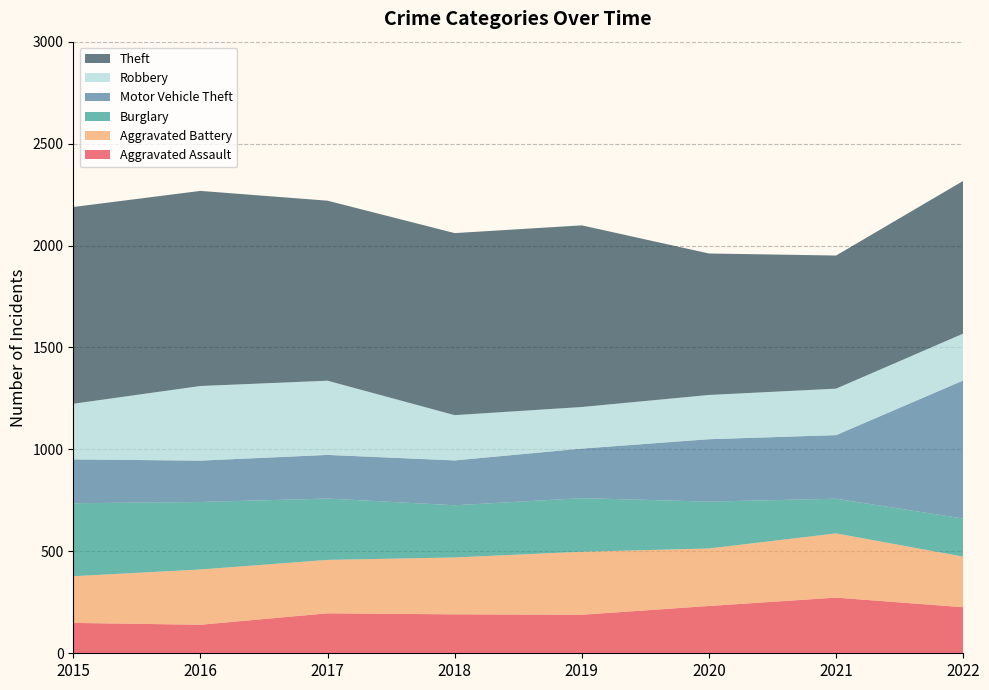

Reading left to right, list all the values displayed in this chart.

Aggravated Assault: 2015=149	2016=140	2017=196	2018=191	2019=189	2020=232	2021=273	2022=226
Aggravated Battery: 2015=229	2016=271	2017=262	2018=279	2019=309	2020=282	2021=315	2022=248
Burglary: 2015=358	2016=331	2017=301	2018=256	2019=263	2020=230	2021=170	2022=187
Motor Vehicle Theft: 2015=215	2016=203	2017=214	2018=220	2019=243	2020=306	2021=312	2022=677
Robbery: 2015=273	2016=366	2017=364	2018=222	2019=204	2020=217	2021=228	2022=230
Theft: 2015=965	2016=957	2017=883	2018=893	2019=891	2020=694	2021=653	2022=749